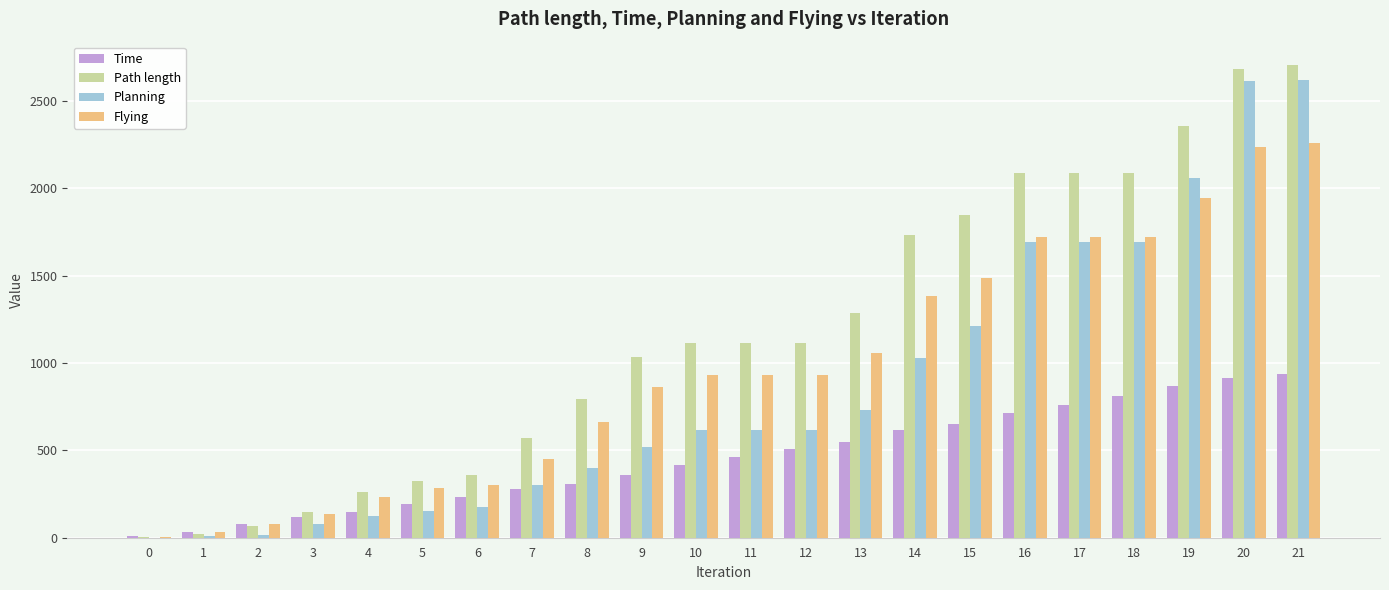

Is the value of Time at 21 greater than the value of Flying at 9?

Yes